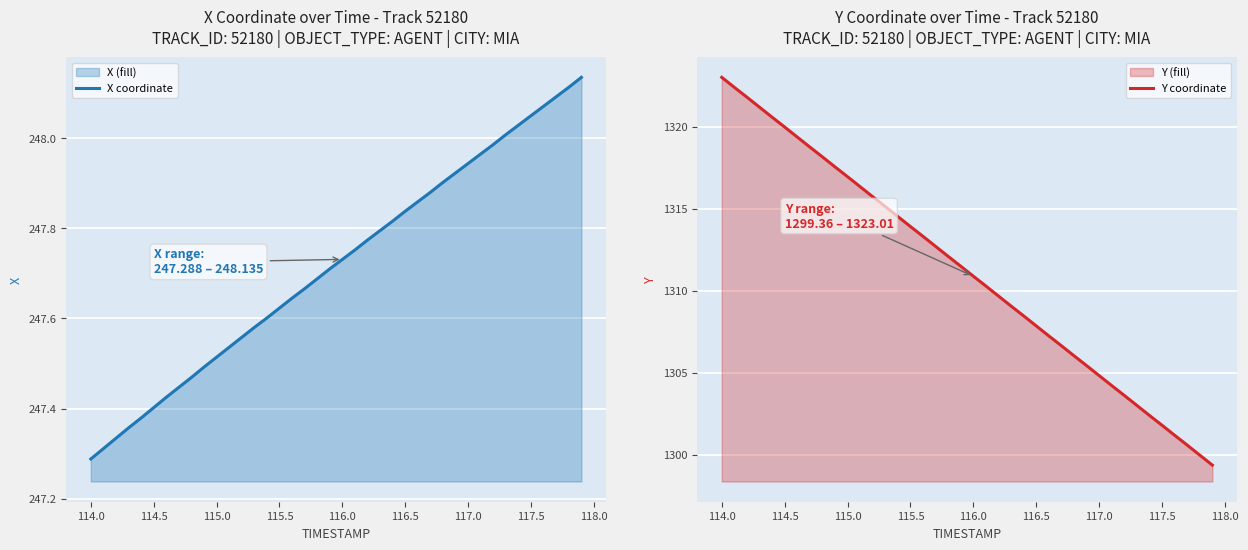

Which category has the lowest value in the X coordinate series?

114.0